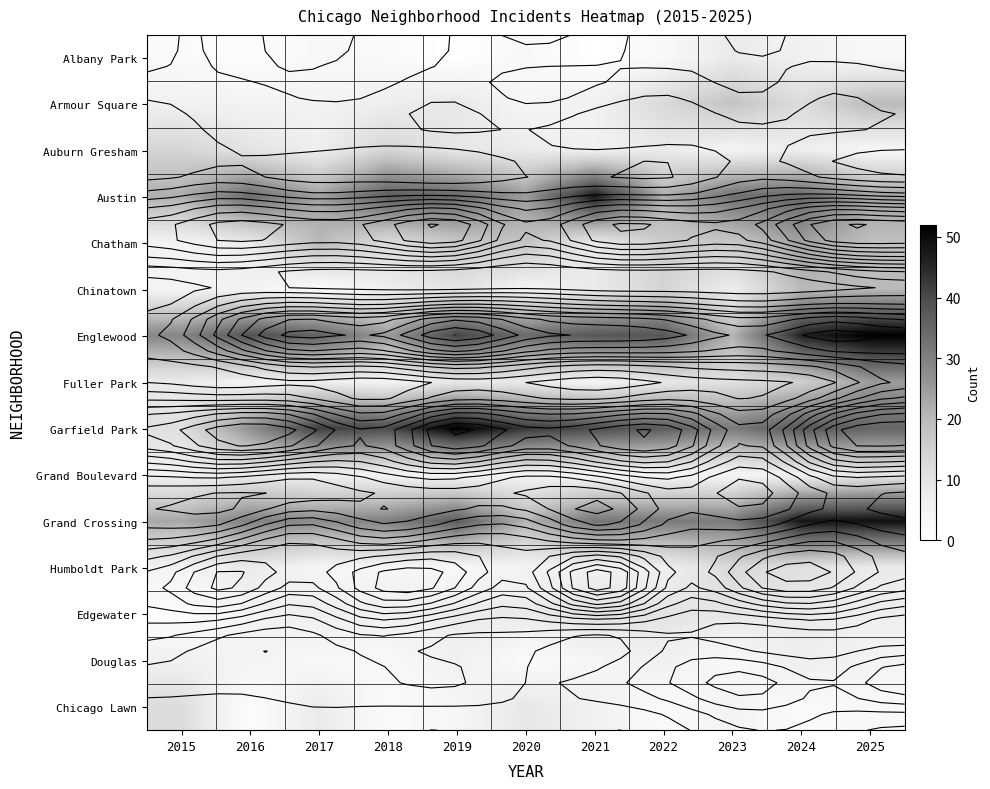

How many categories are shown in the chart?

11